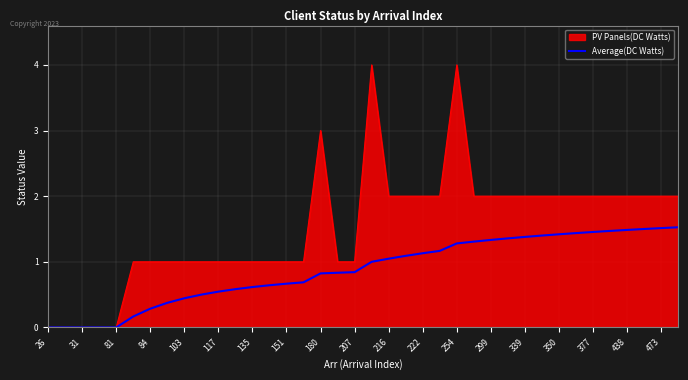

Which series has the widest spread of values?

PV Panels(DC Watts)